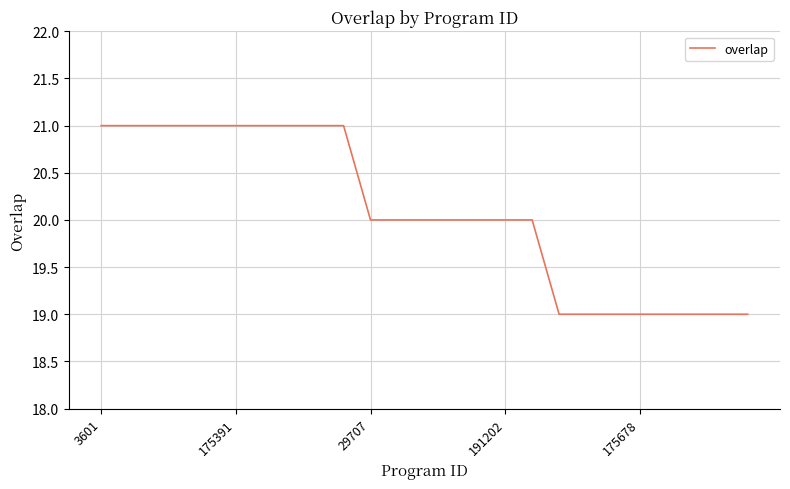

What is the minimum value shown in the chart?

19